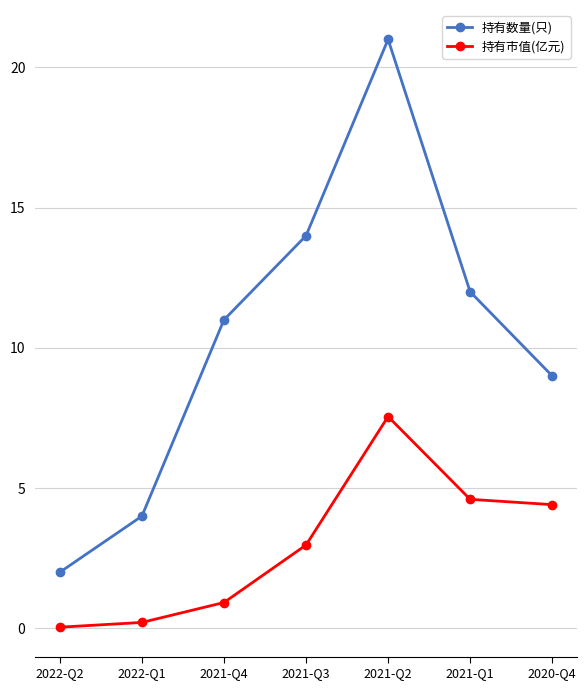

True or false: 持有数量(只) and 持有市值(亿元) cross at least once.

False